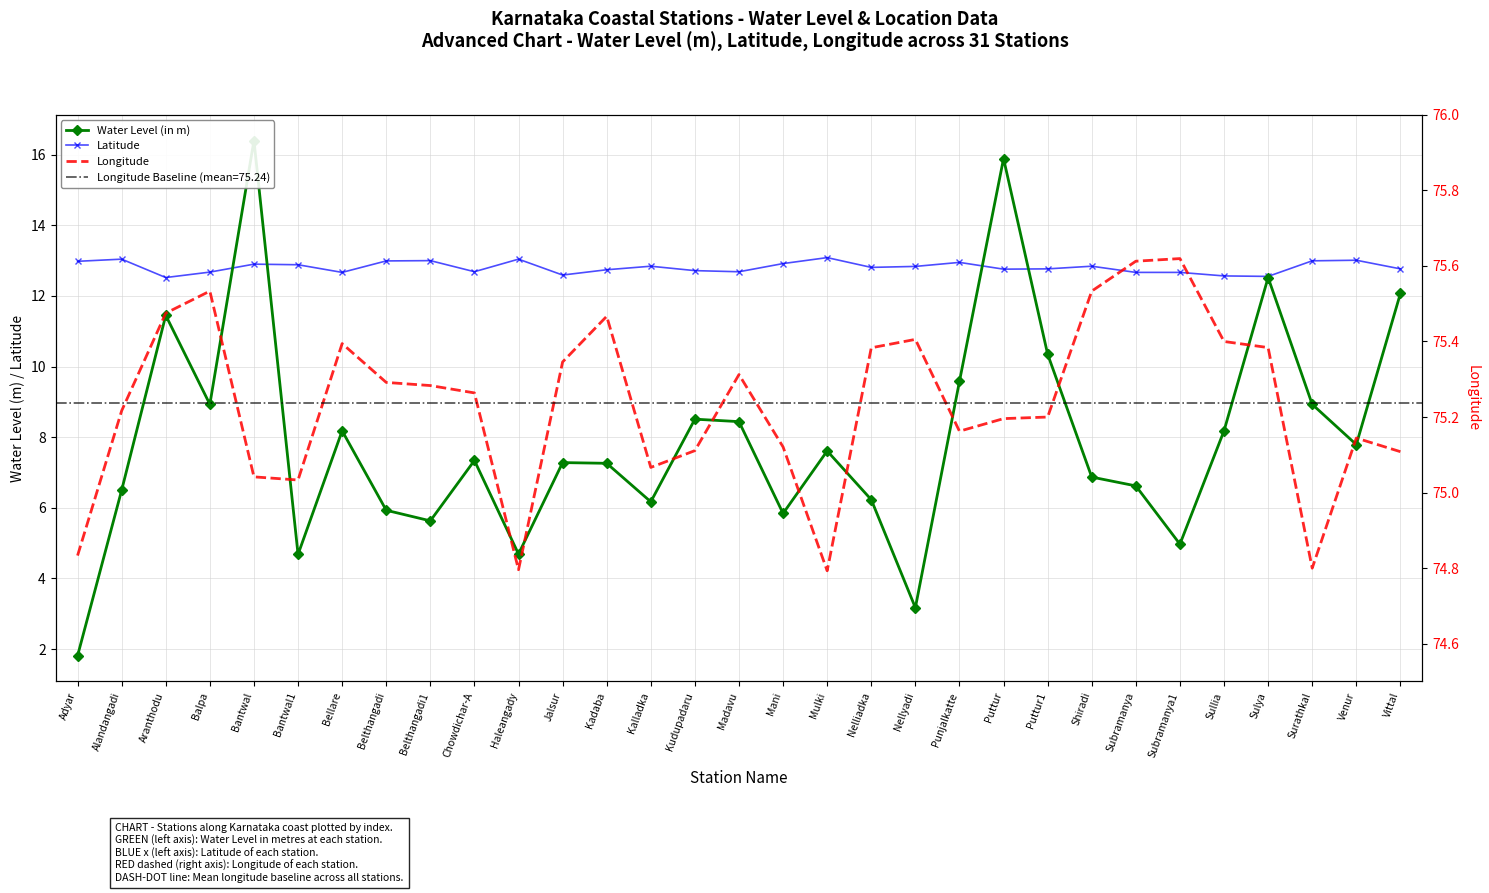

How many lines are shown in the chart?

3